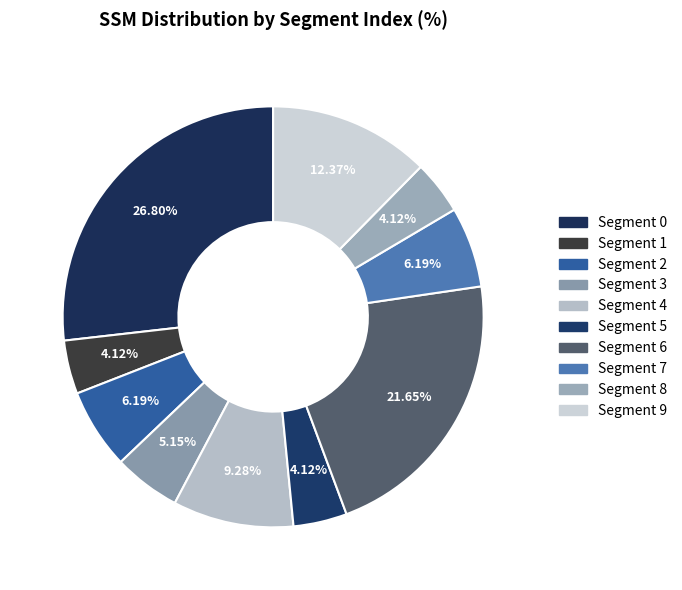

How many slices are in this pie chart?

10